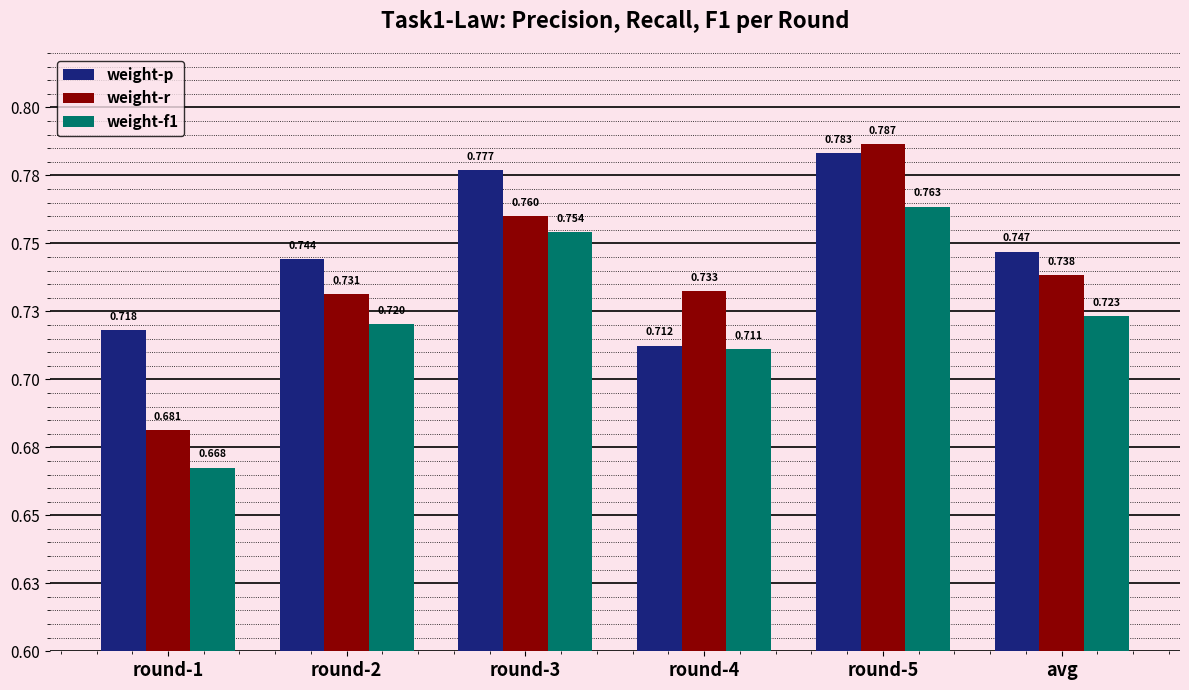

The weight-p series shows 0.8 at round-5. True or false?

True